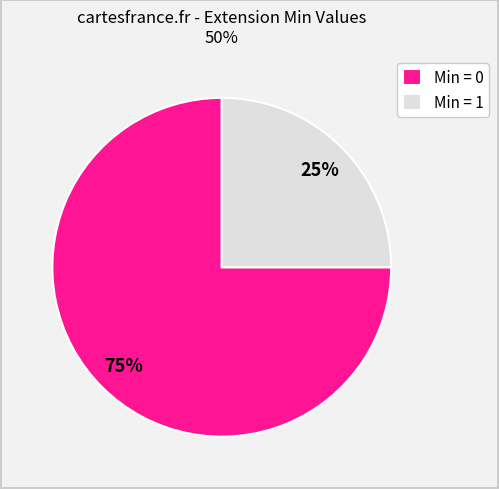

Count the number of slices in the pie.

2